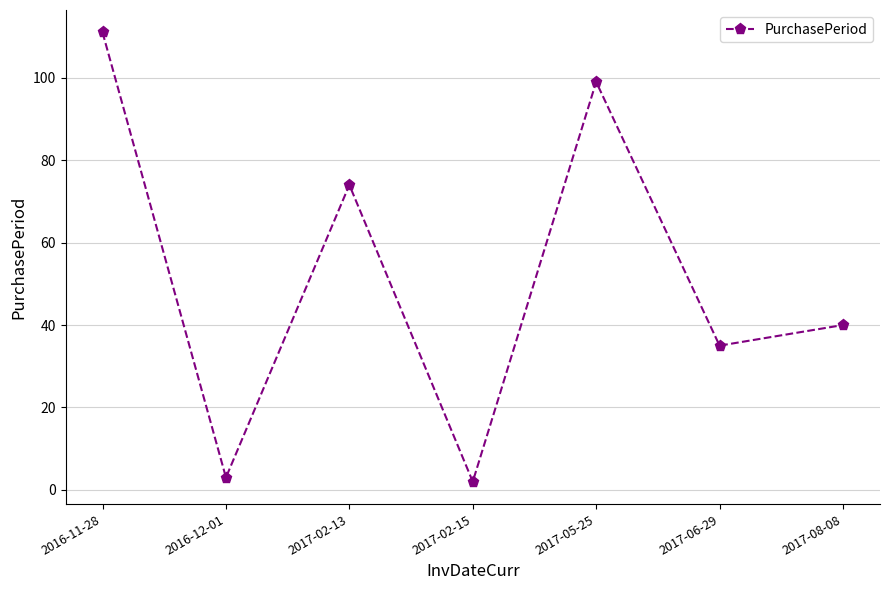

List the labels in order of value, smallest first.

2017-02-15, 2016-12-01, 2017-06-29, 2017-08-08, 2017-02-13, 2017-05-25, 2016-11-28